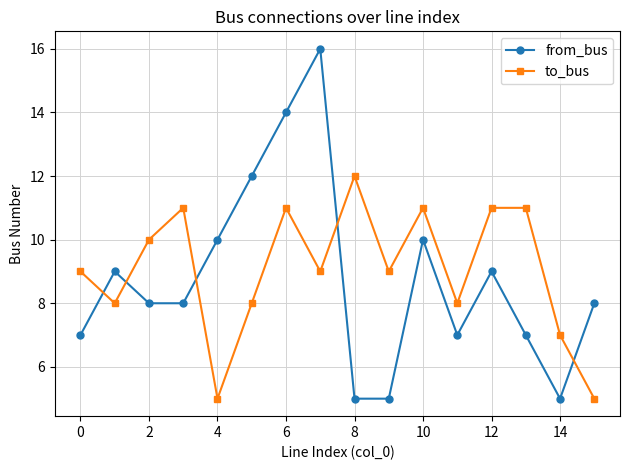

What is the greatest value displayed?

16